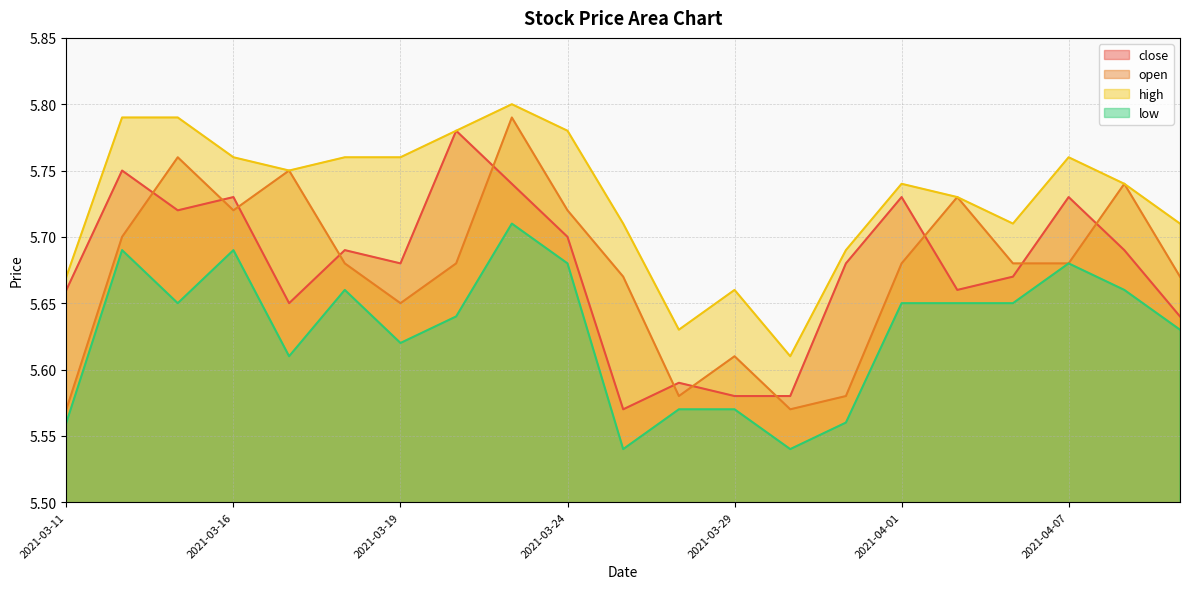

Rank the series by their maximum value, from highest to lowest.

high, open, close, low